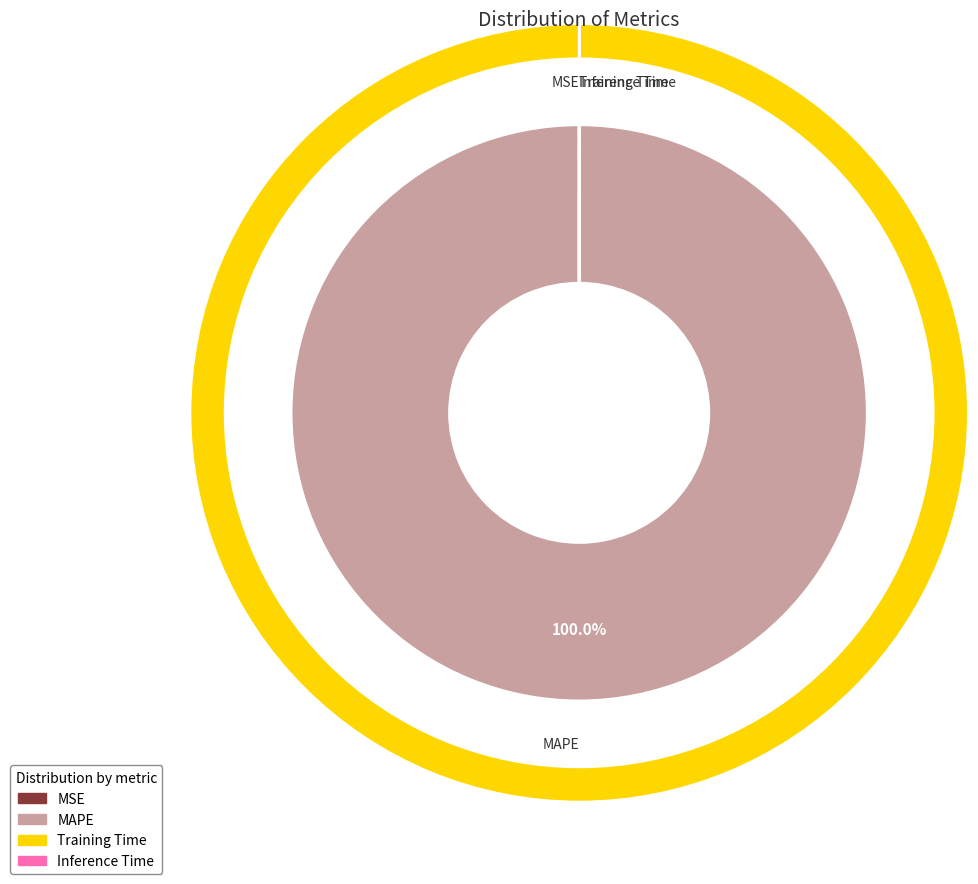

Is there a majority slice in this chart?

Yes